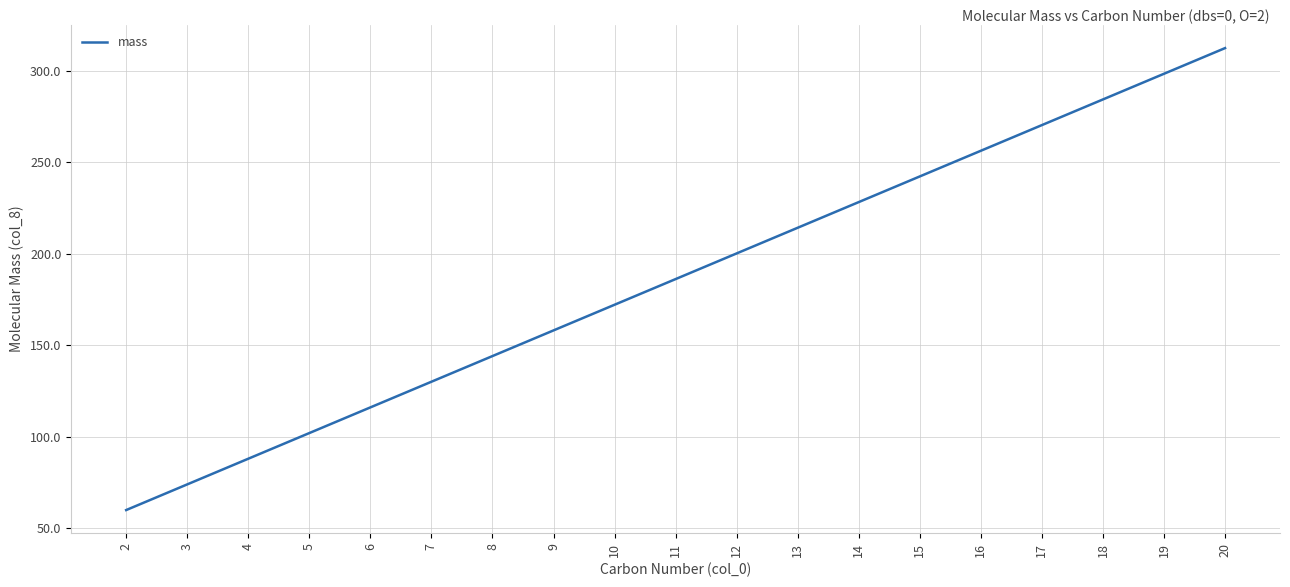

What is the change in value from 16 to 18?

+28.0